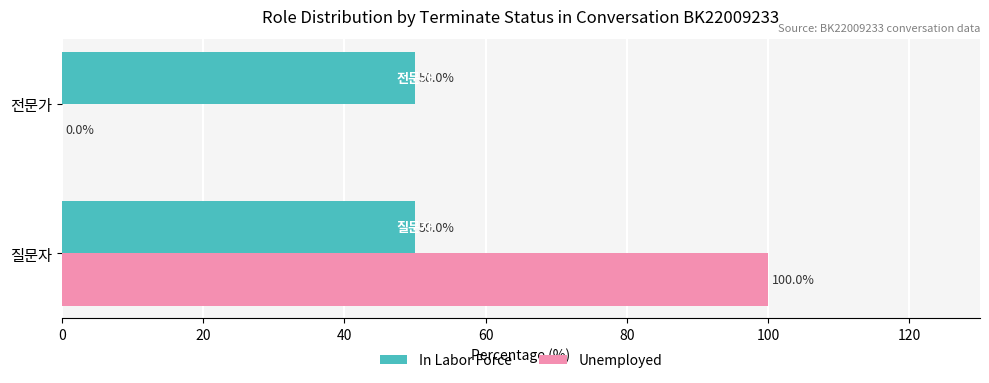

Which series changed the most between 질문자 and 전문가?

Unemployed